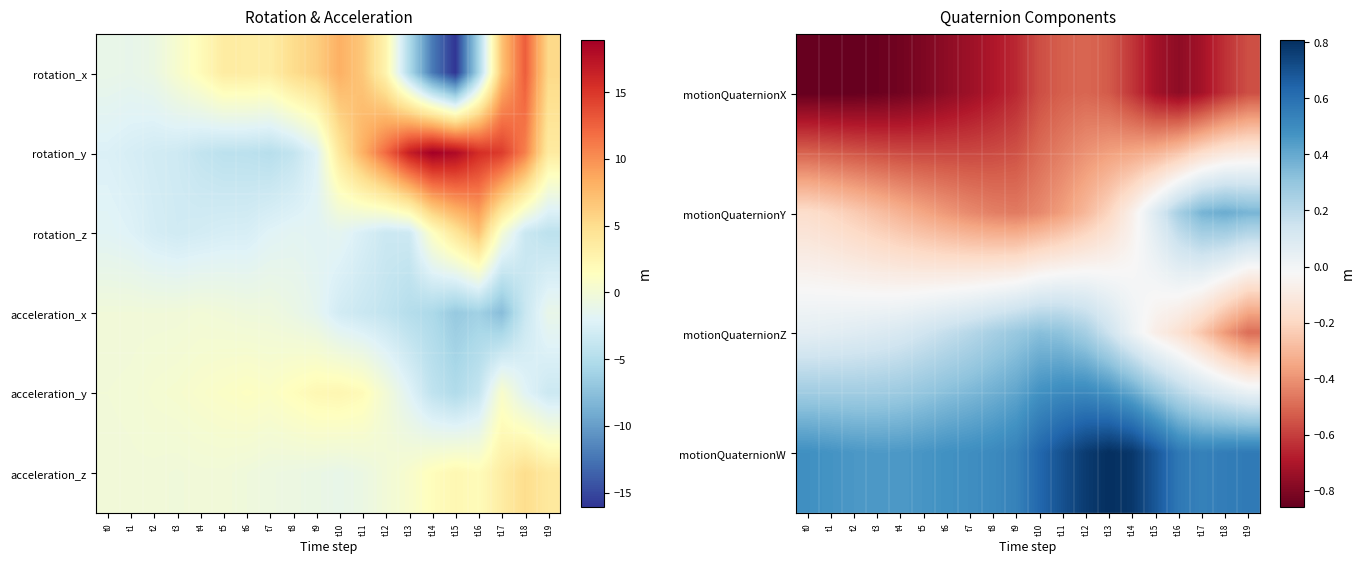

True or false: motionQuaternionY has a value of 0.1 at t18.

False